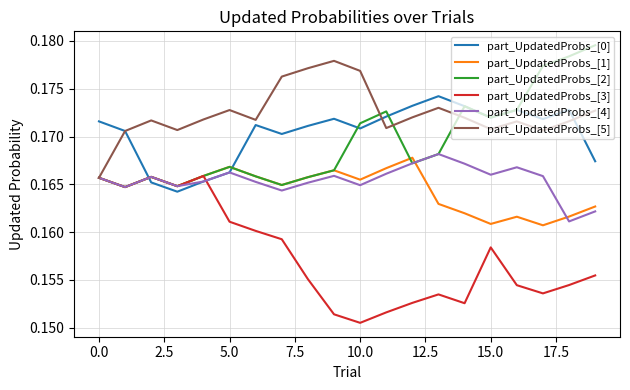

What are all the series names shown in the legend?

part_UpdatedProbs_[0], part_UpdatedProbs_[1], part_UpdatedProbs_[2], part_UpdatedProbs_[3], part_UpdatedProbs_[4], part_UpdatedProbs_[5]